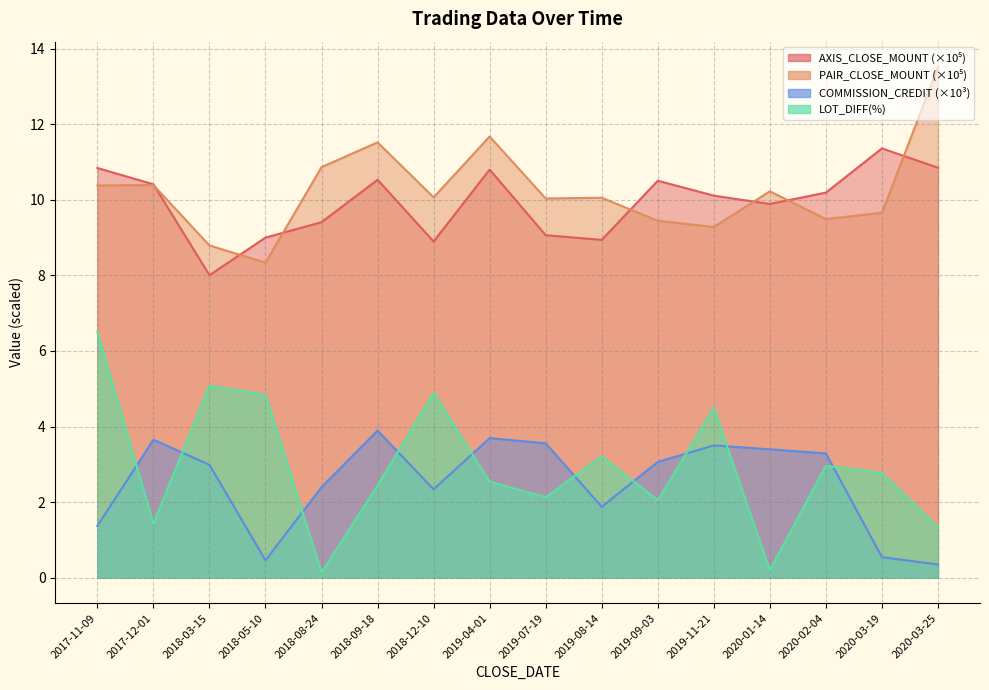

What is the minimum value for PAIR_CLOSE_MOUNT?

8.3